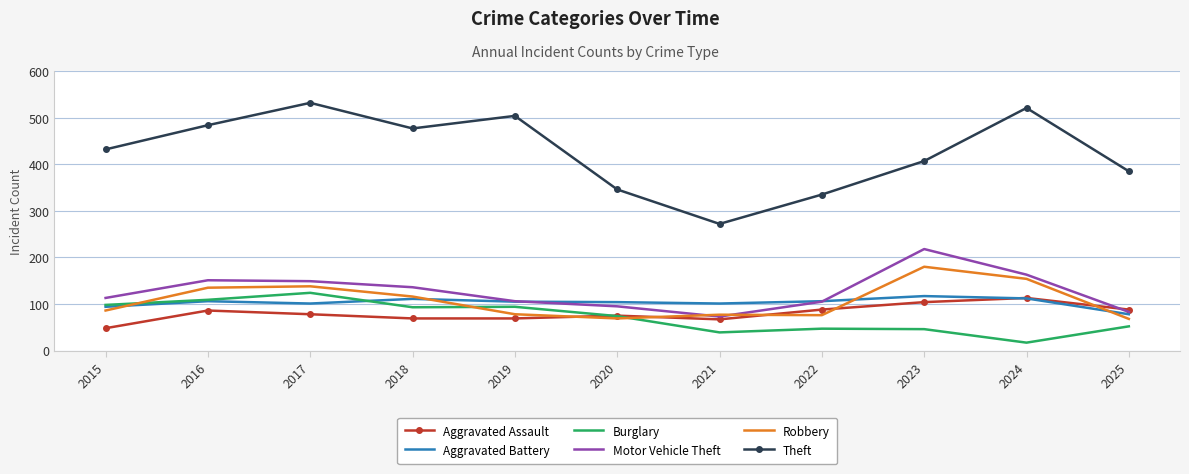

Which series has the largest range (max minus min)?

Theft